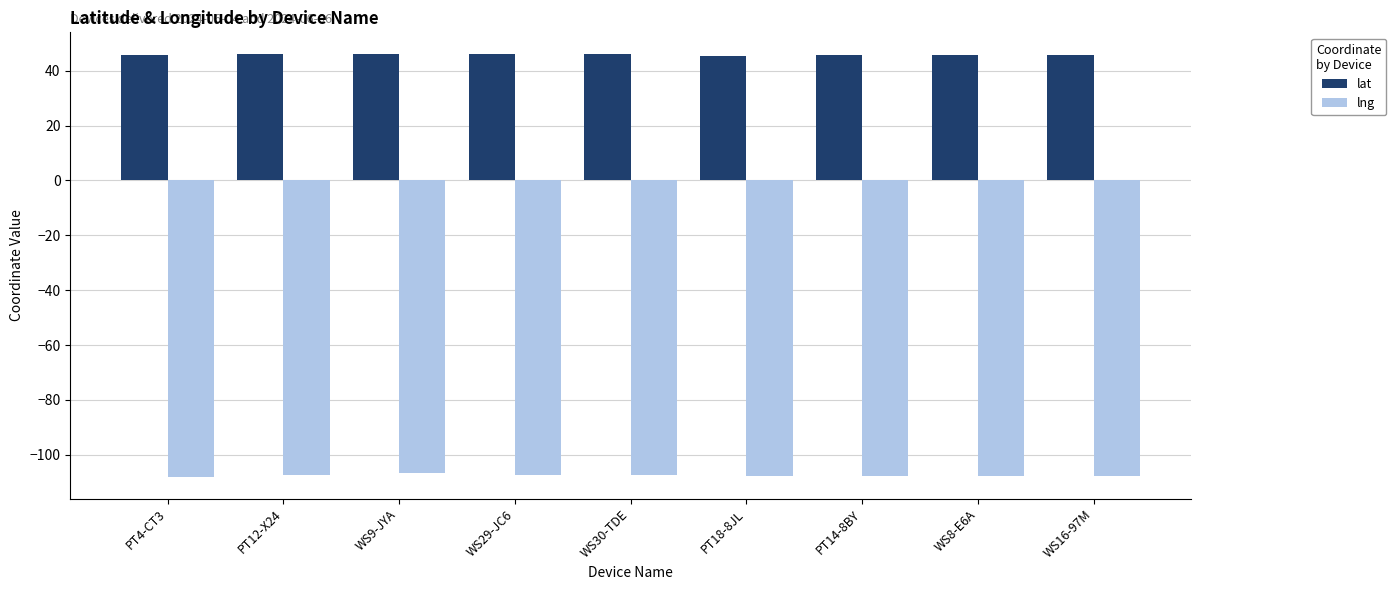

What is the difference between the highest and lowest values at PT18-8JL?

153.2